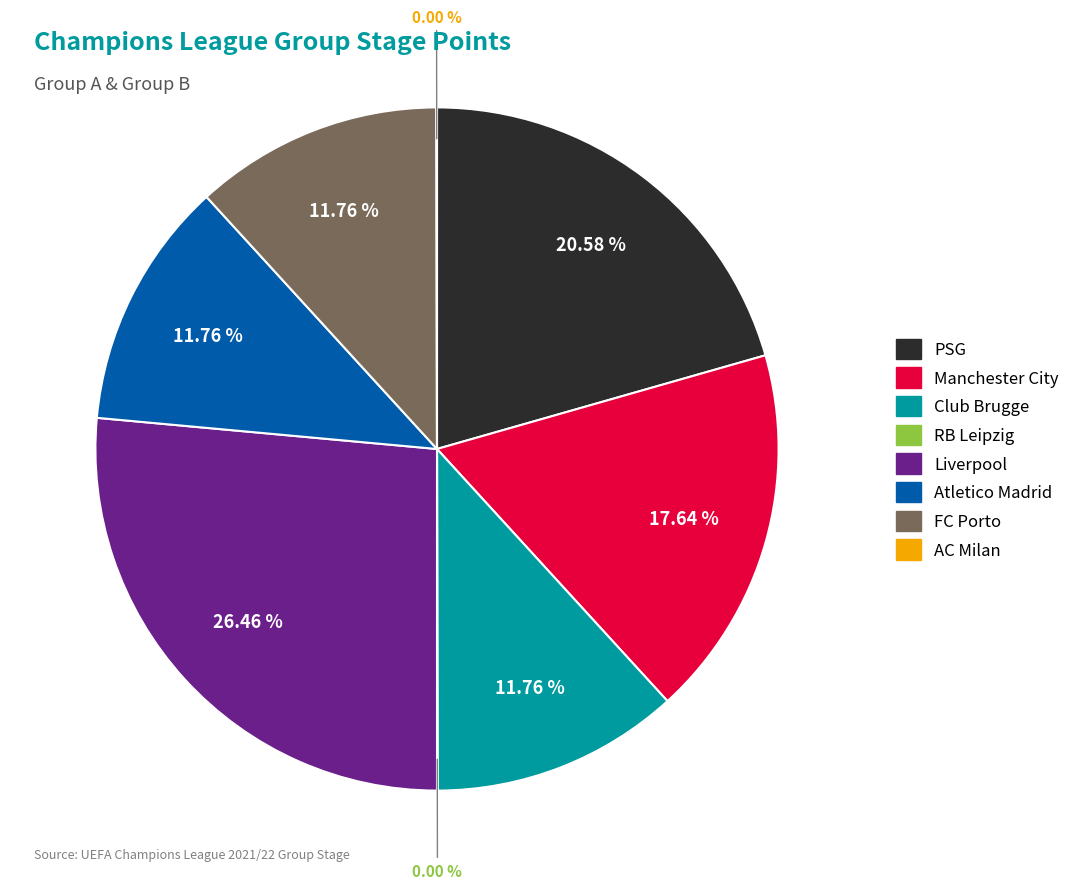

Approximately how many times larger is the value at FC Porto compared to Liverpool?

0.4